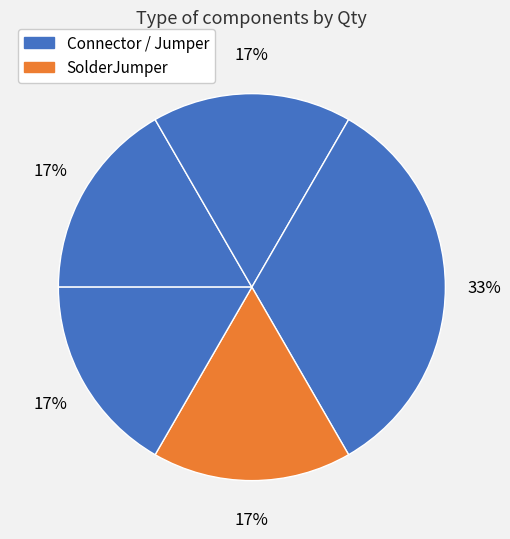

Count the number of slices in the pie.

5